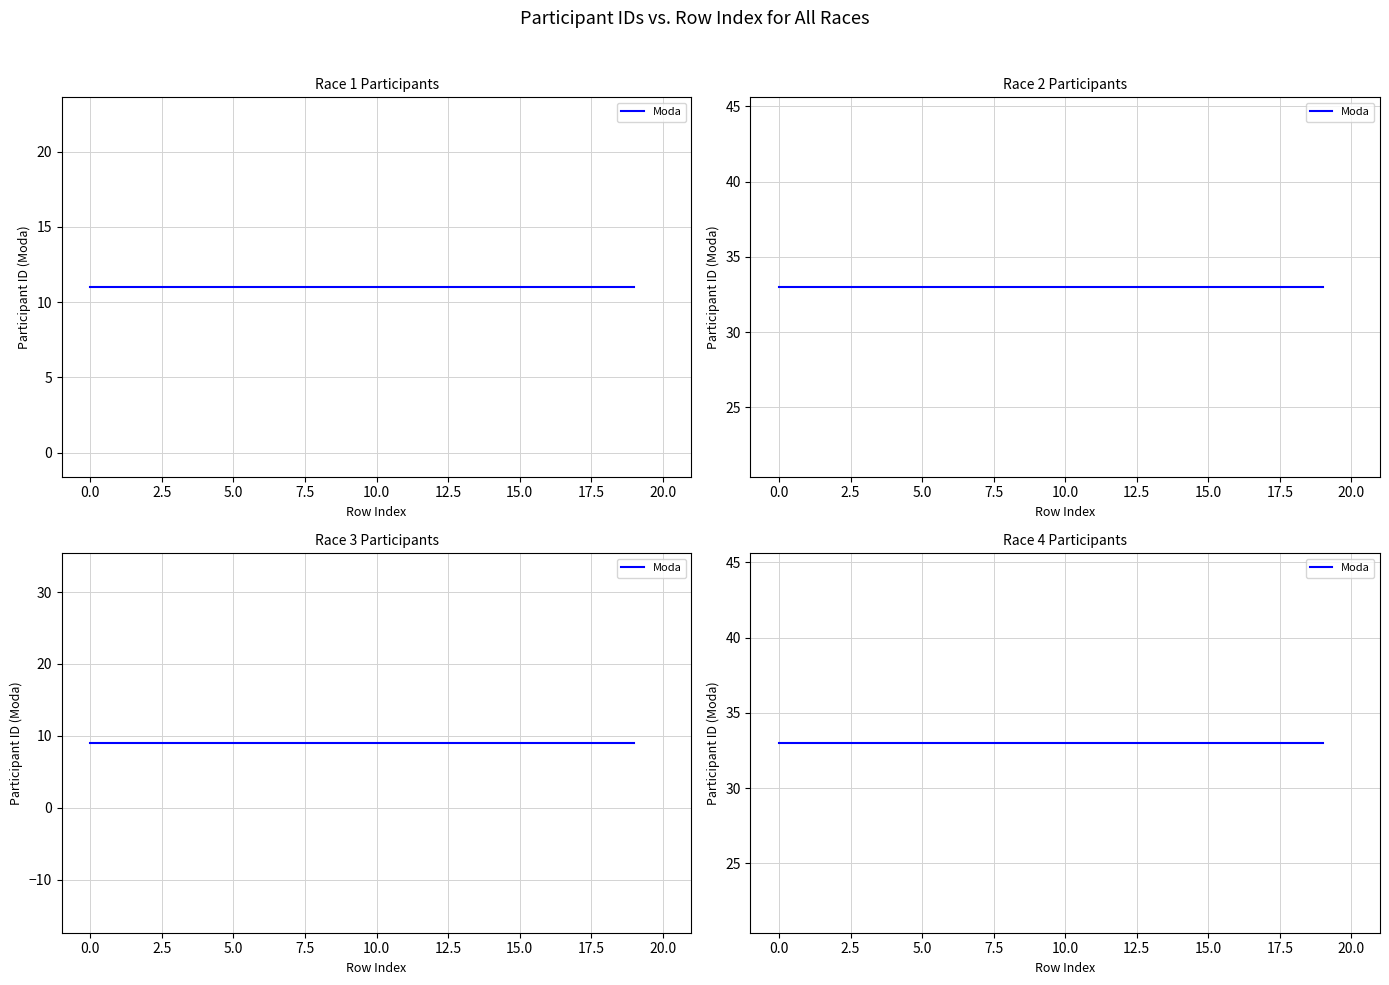

Which series changed the most between 5 and 18?

Race 1